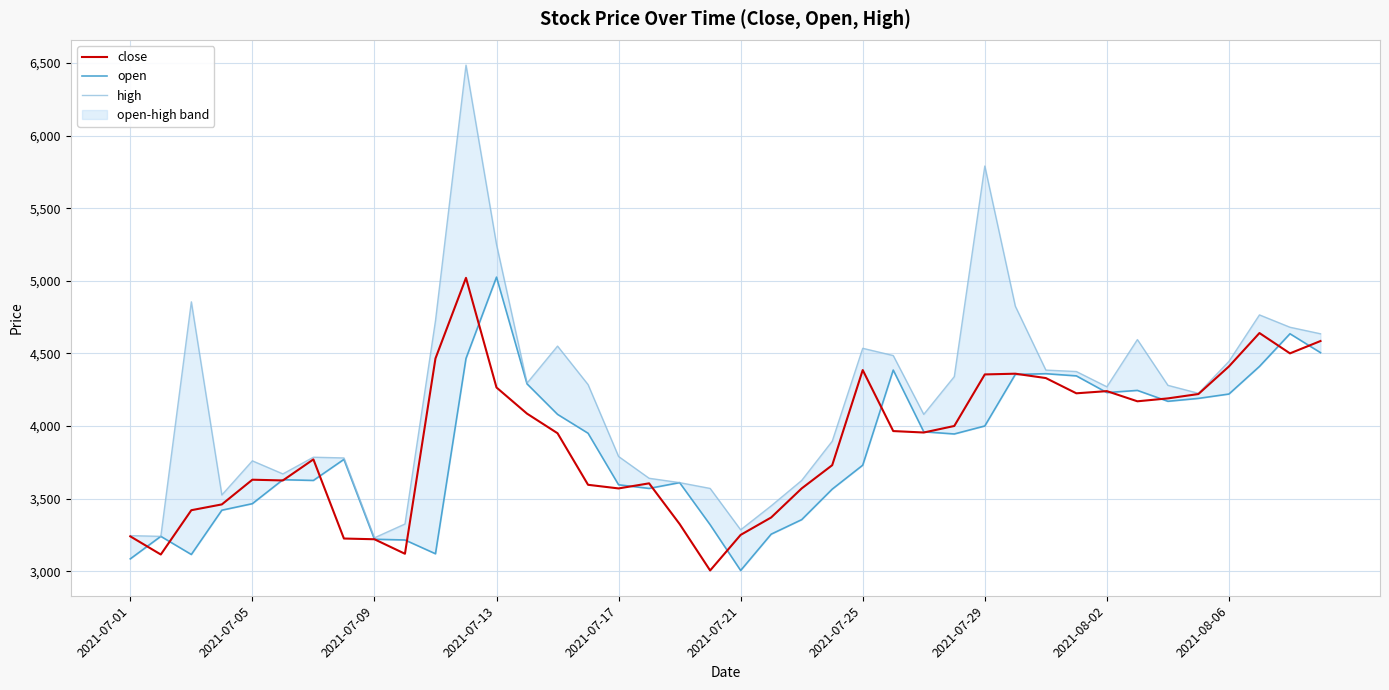

True or false: close has more than 2 points higher than both neighbors.

True